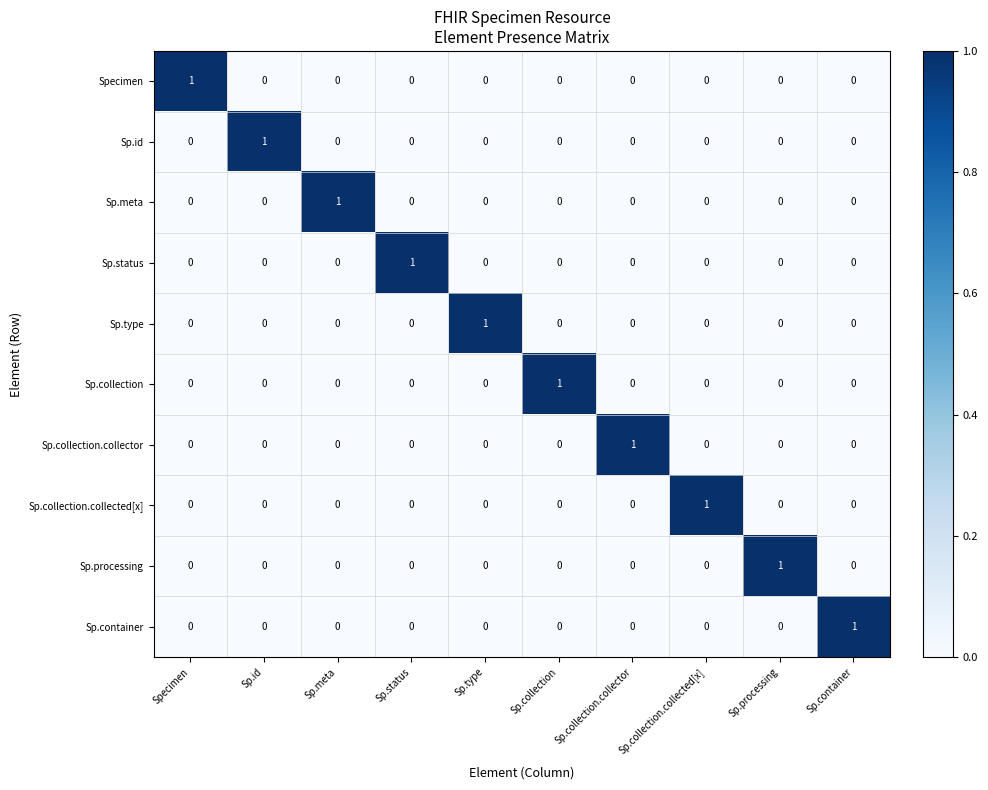

At which label does Sp.type reach its peak?

Sp.type